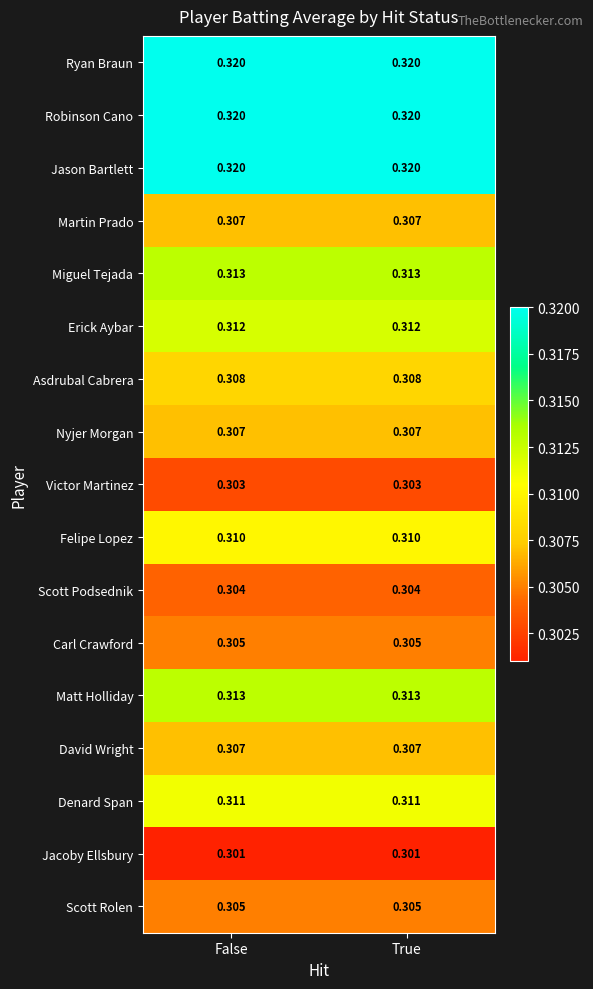

Is the value of Ryan Braun at True greater than the value of Jacoby Ellsbury at True?

Yes